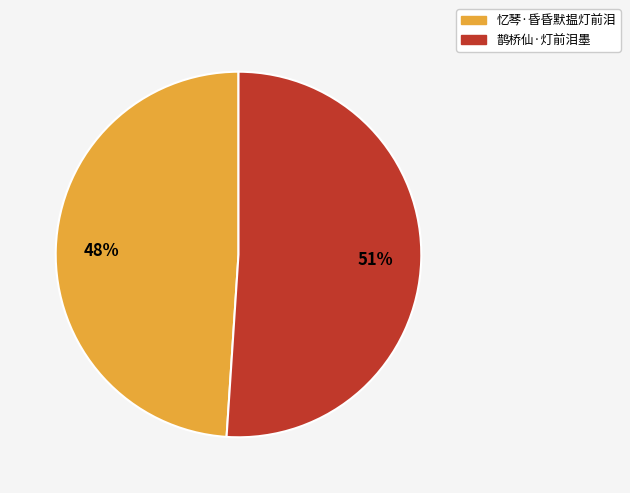

Count the number of slices in the pie.

2